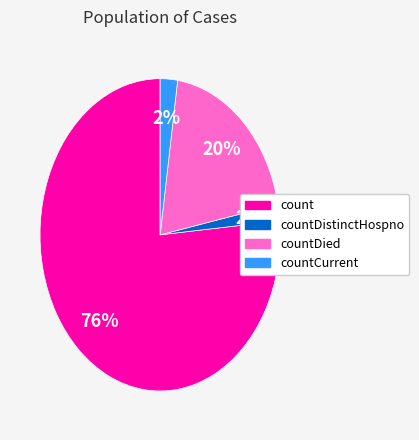

Between count and countCurrent, which is larger?

count